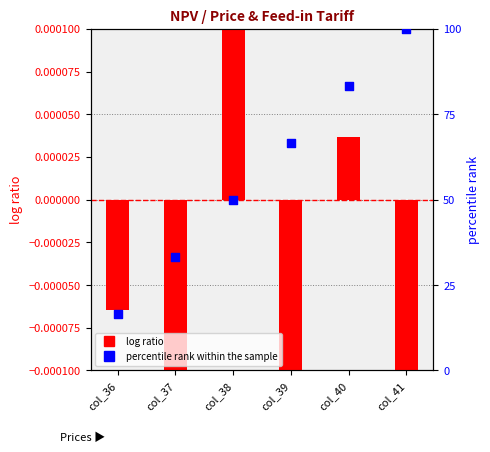

What are all the series names shown in the legend?

log ratio, percentile rank within the sample